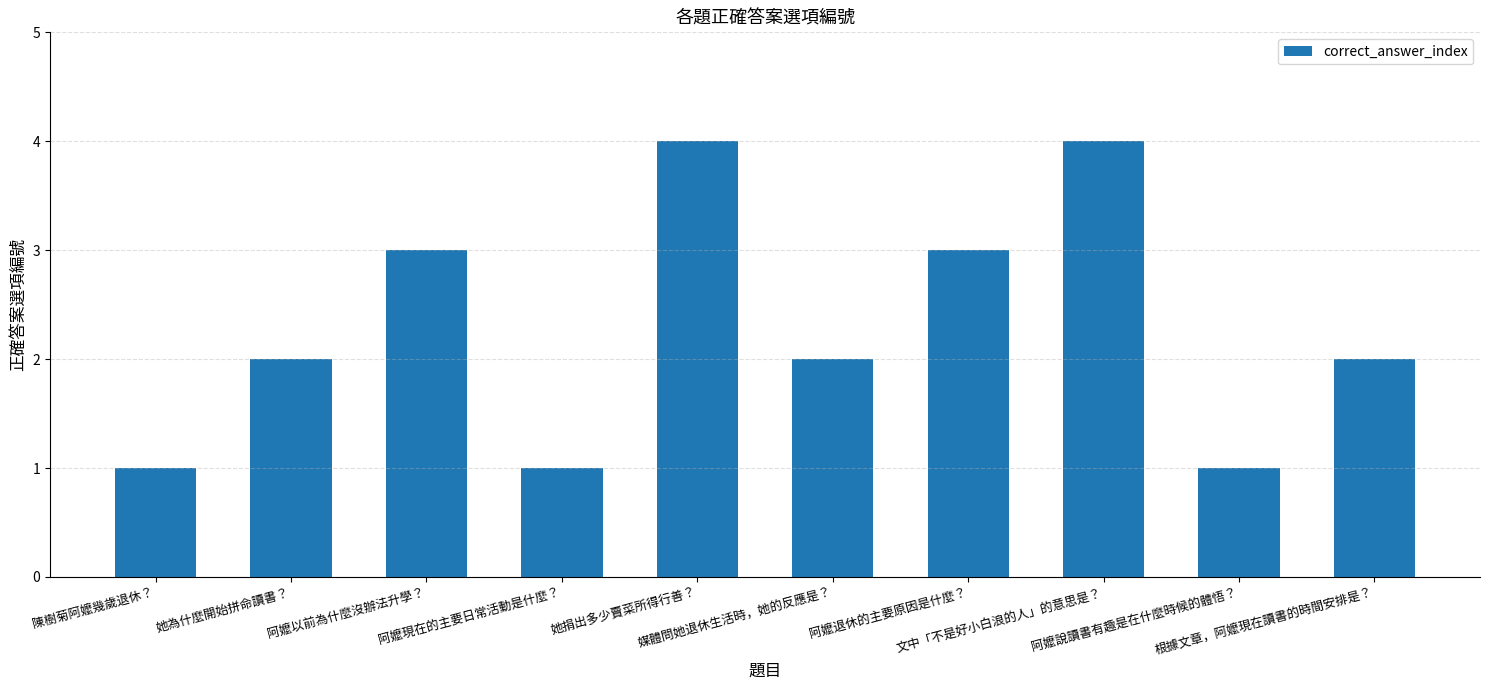

Are the bars grouped side by side (vs. stacked)?

No